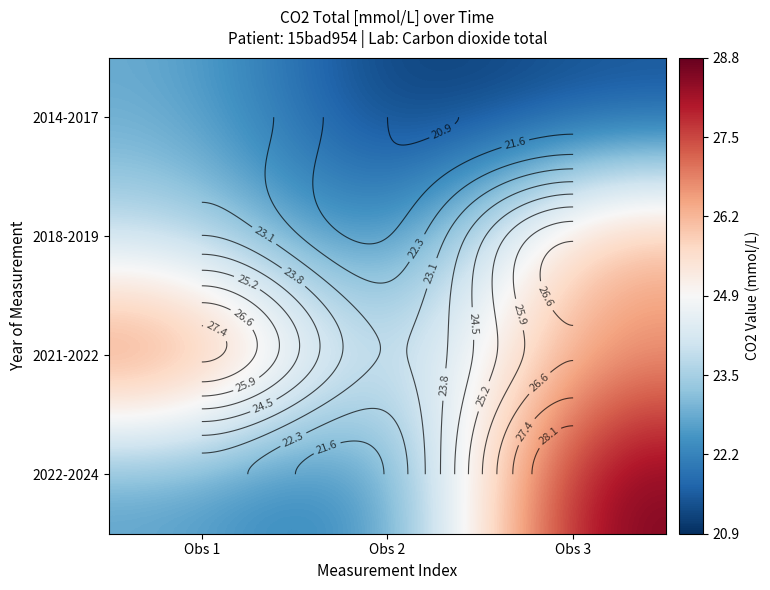

Is it true that 2022-2024 equals 44.9 at Obs 3?

False